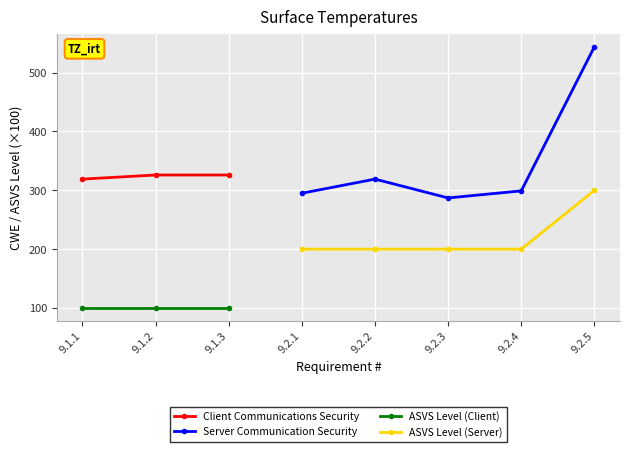

What is the value of the ASVS Level (Server) point at the 4th from the left?

200